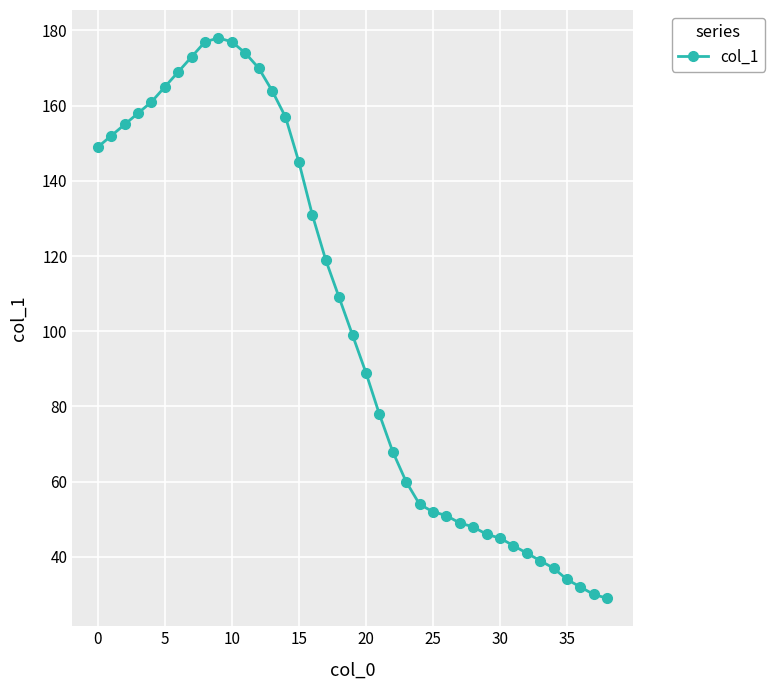

What is the greatest value displayed?

178